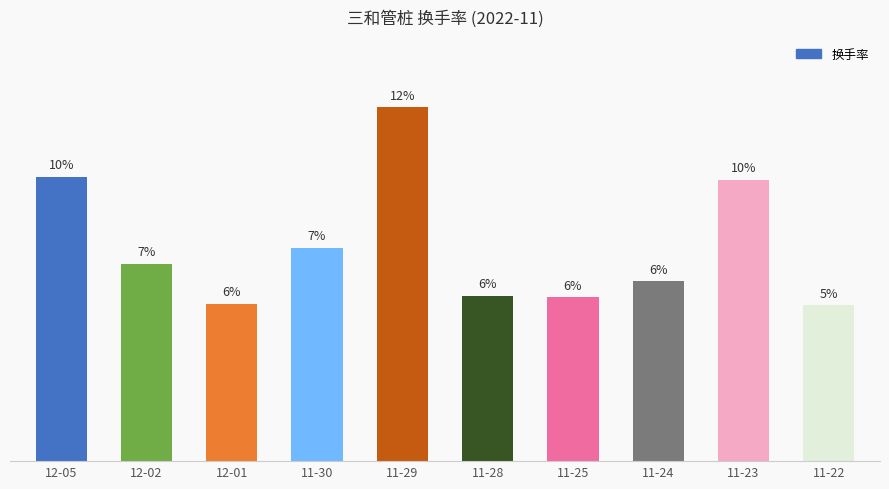

What is the average value?

7.5